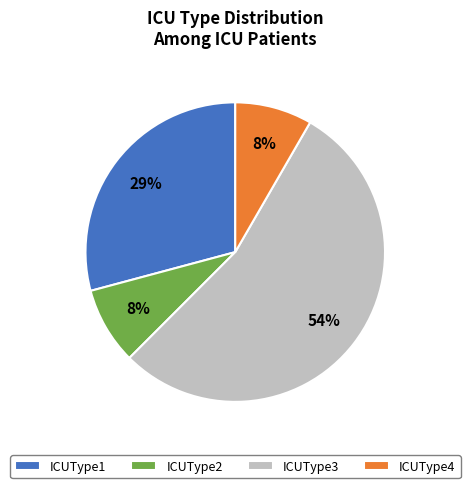

Count the number of slices in the pie.

4